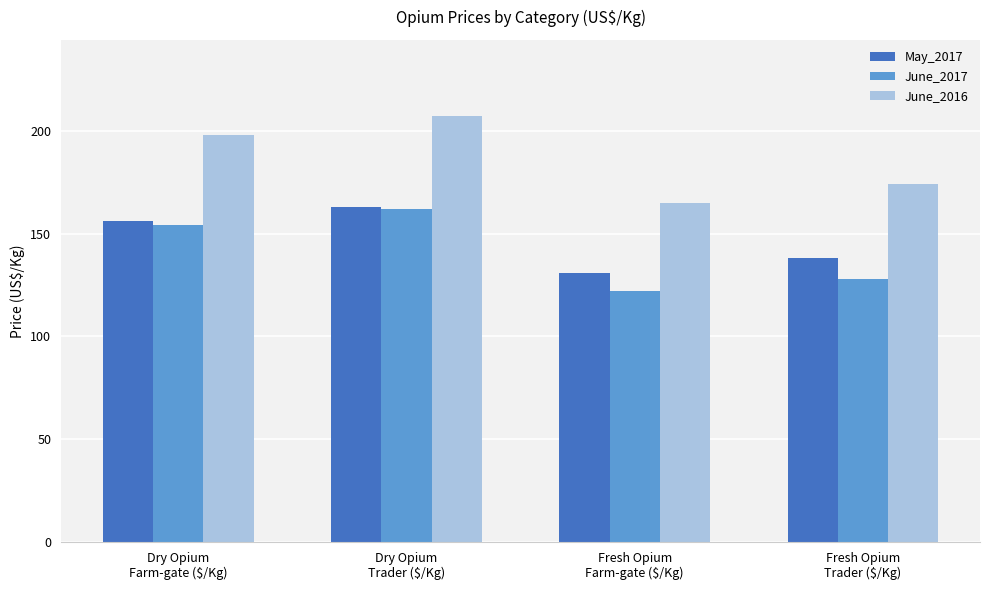

What are all the series names shown in the legend?

May_2017, June_2017, June_2016